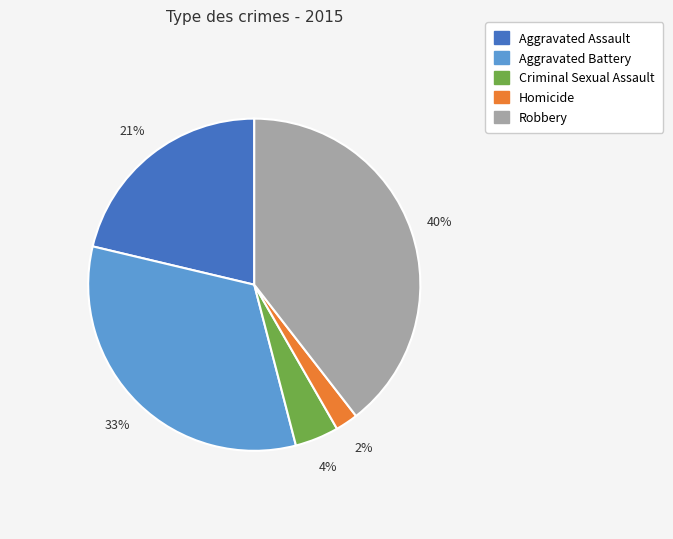

How many segments does this pie chart have?

5